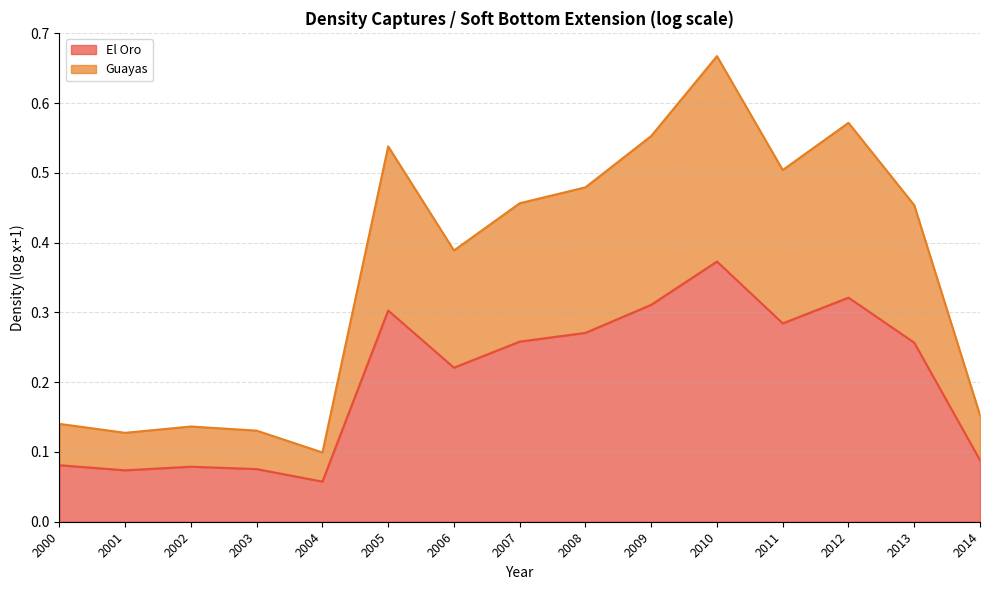

At 2000, list the series in order from largest to smallest.

Guayas, El Oro